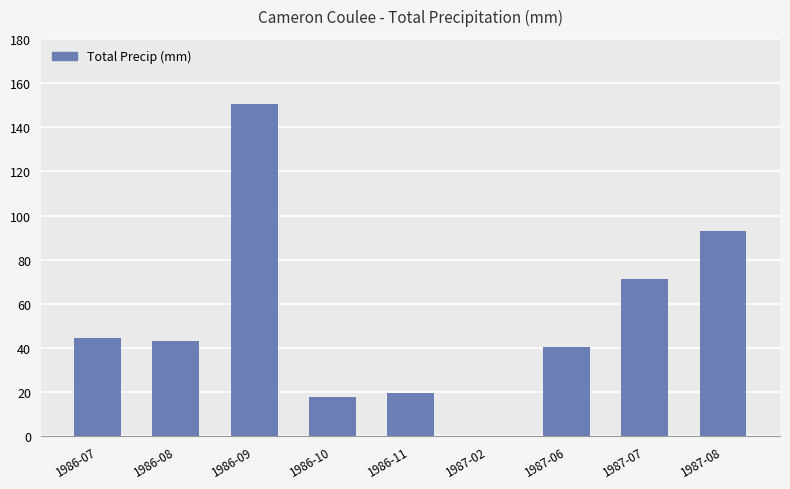

Reading left to right, transcribe all the data shown in this chart.

44.5	43.0	150.6	18.0	19.8	0.0	40.6	71.4	93.0